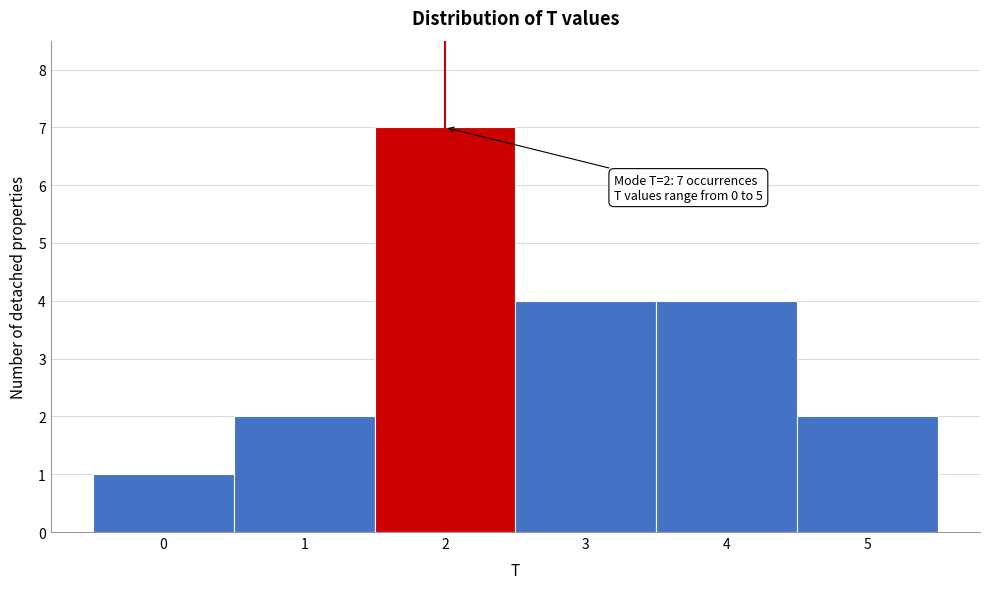

Over which range of the x-axis is the bar tallest?

1.5 to 2.5